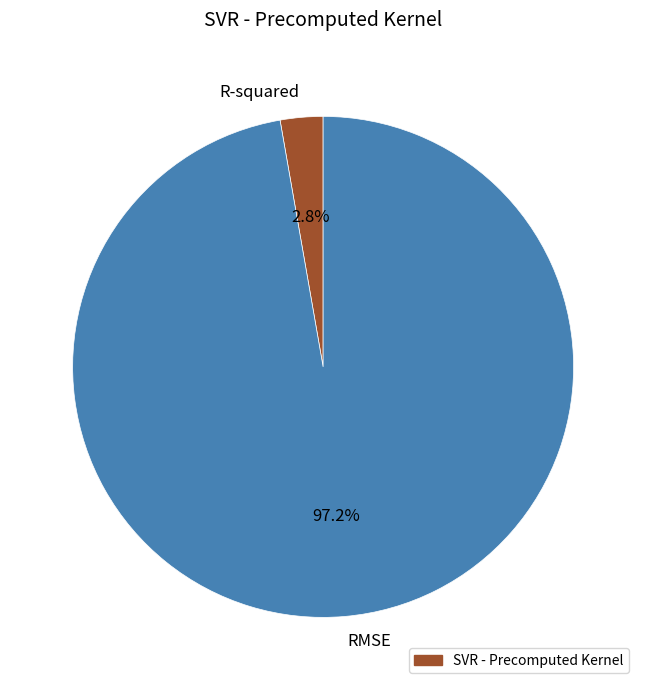

To the nearest percent, what is the difference between the largest and smallest slice percentages?

94%